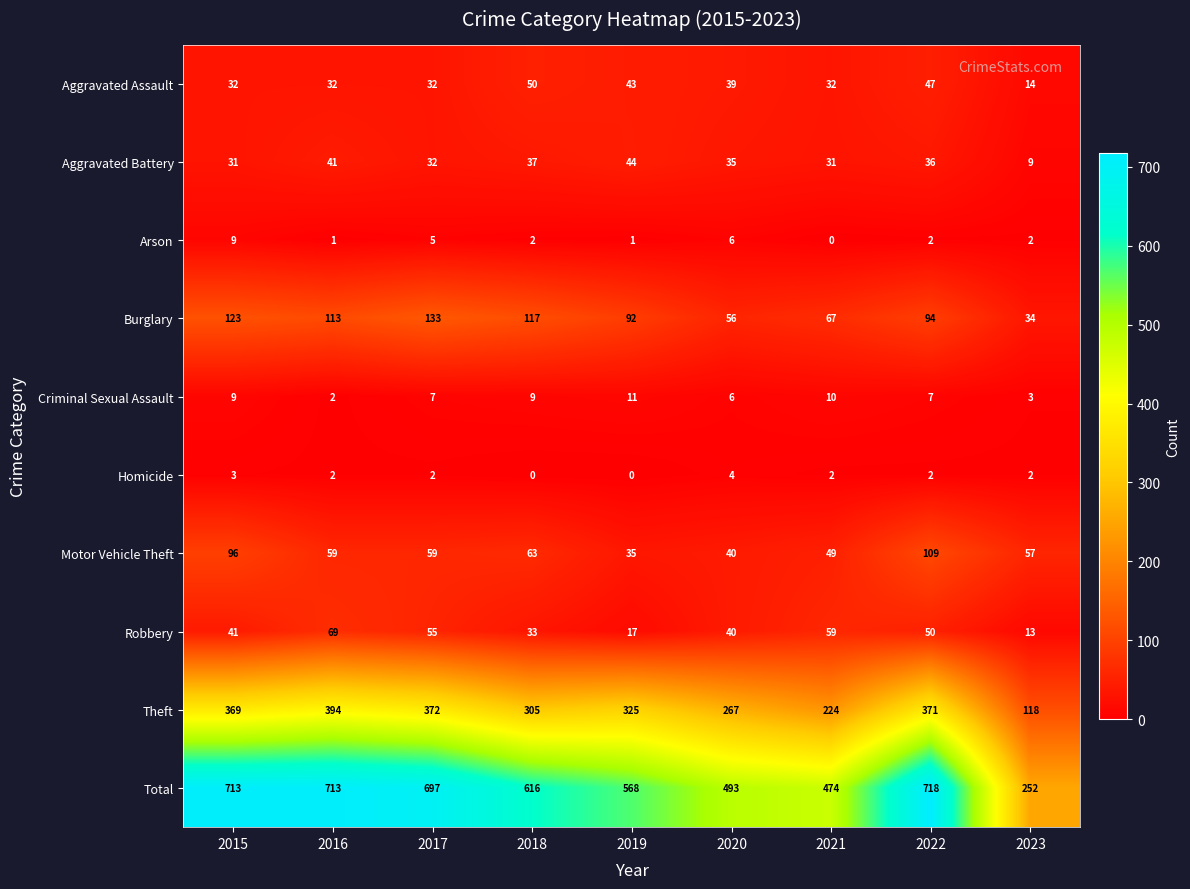

What is the approximate value of Arson at 2015?

9